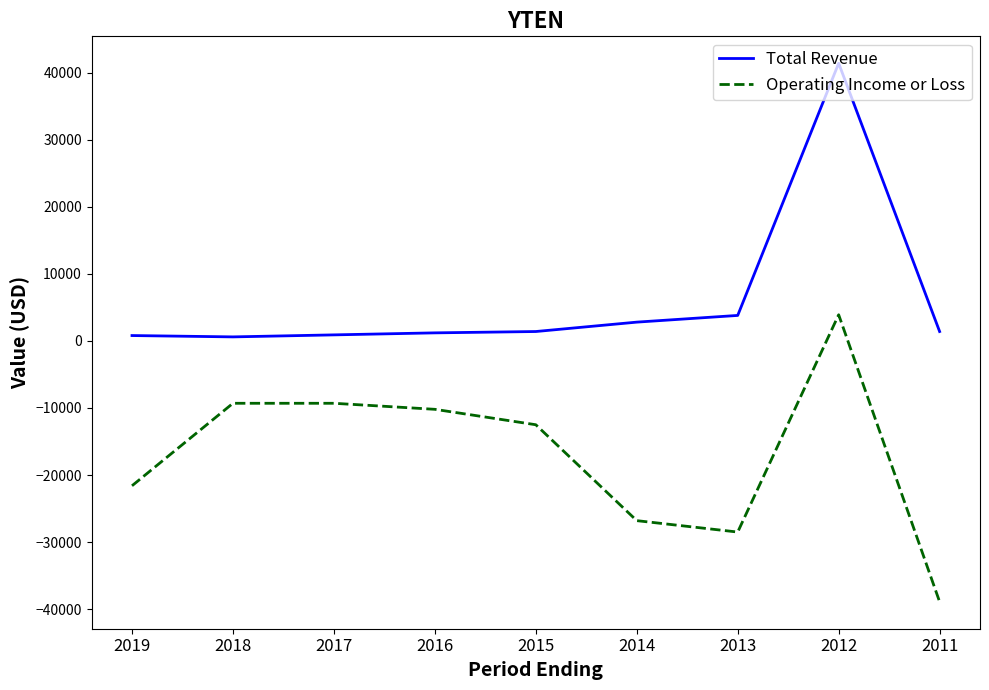

True or false: Total Revenue and Operating Income or Loss cross at least once.

False